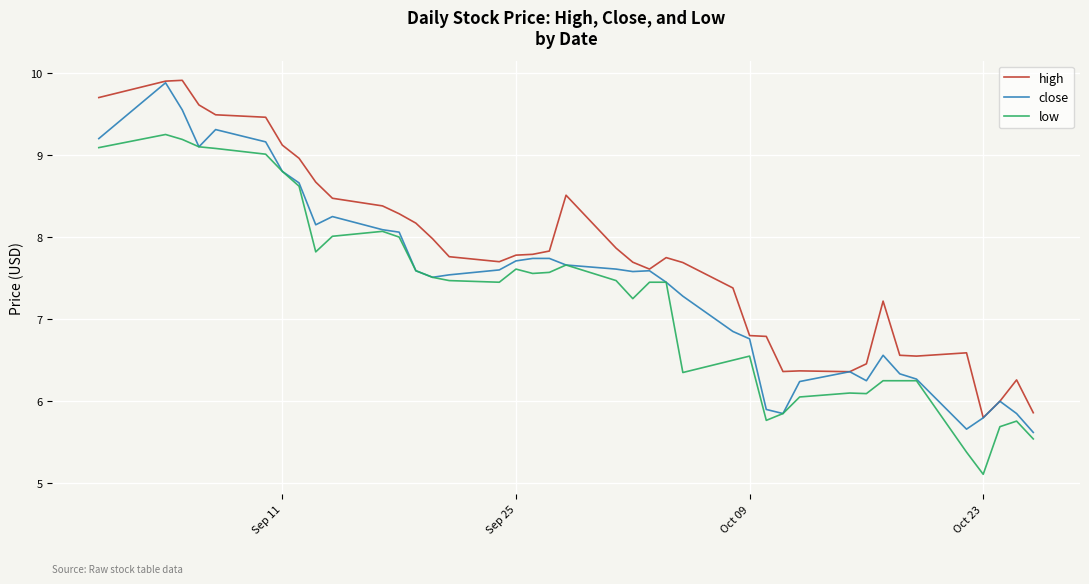

List the series in order of their overall mean, highest first.

high, close, low